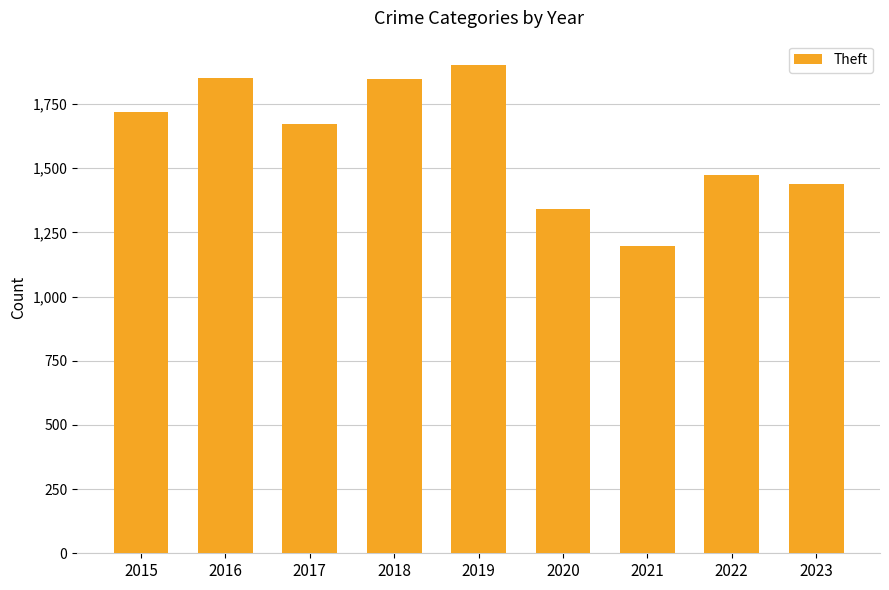

What is the value of the 1st bar from the left?

1718